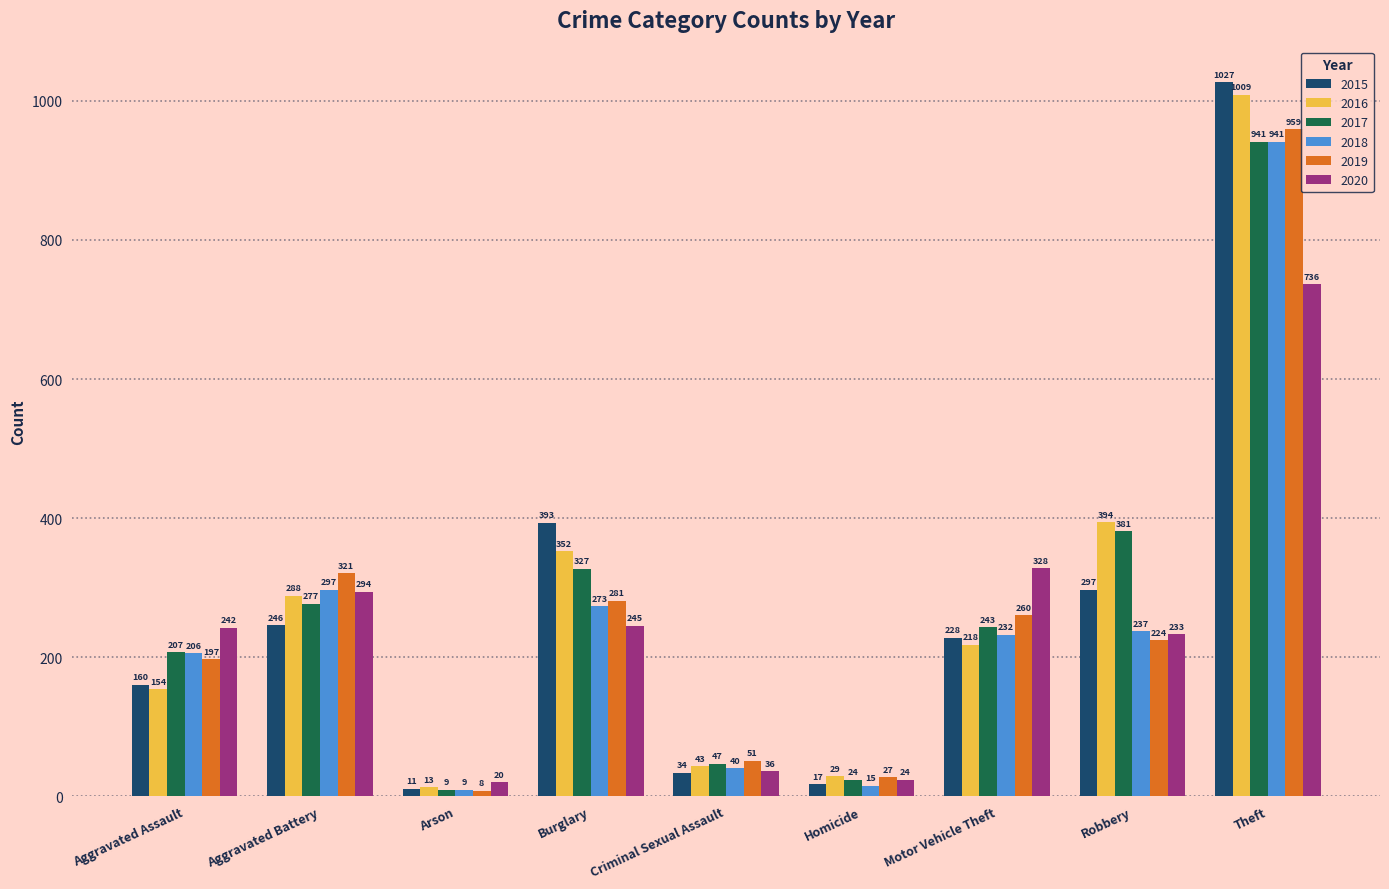

What is the difference between the highest and lowest values at Burglary?

148